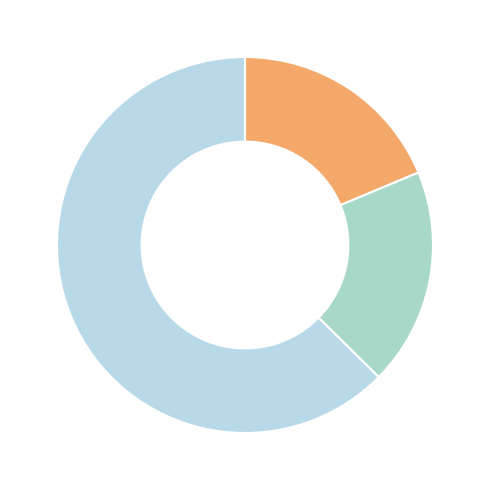

Count the number of slices in the pie.

3